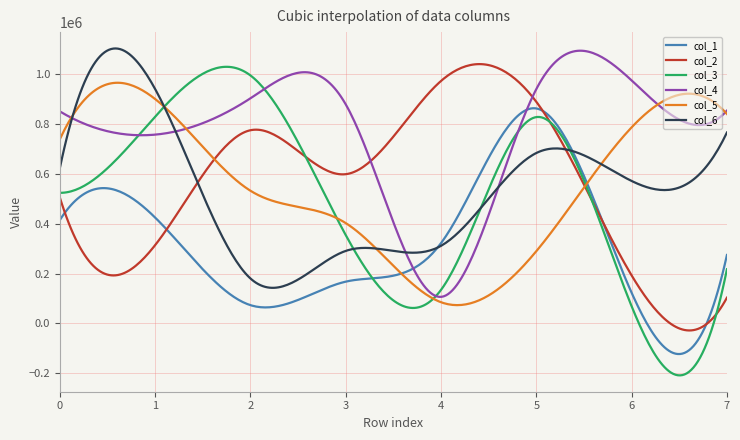

Which series has the largest range (max minus min)?

col_3